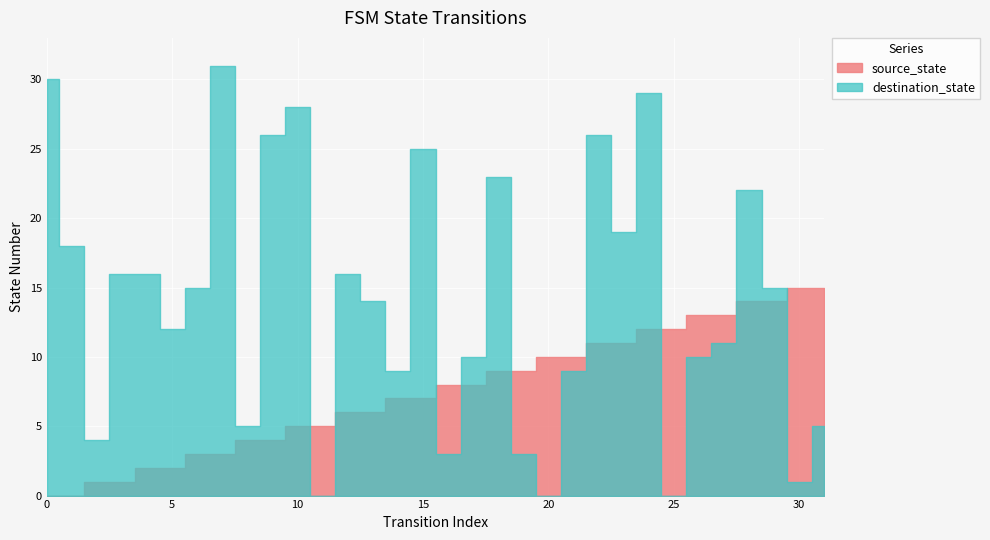

Which series has the largest range (max minus min)?

destination_state